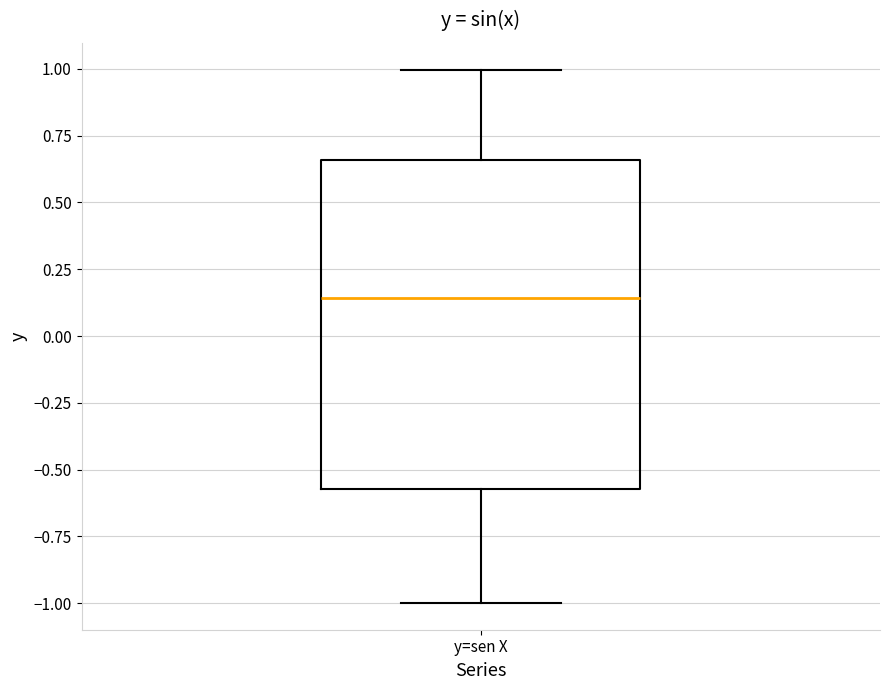

Read this box plot against the y-axis: the position of the median line, the range covered by the box, and the ends of both whiskers. The values are not printed on the chart, so give them approximately, as read against the axis.

median 0.15, box -0.55 to 0.65, whiskers -1.00 to 1.00